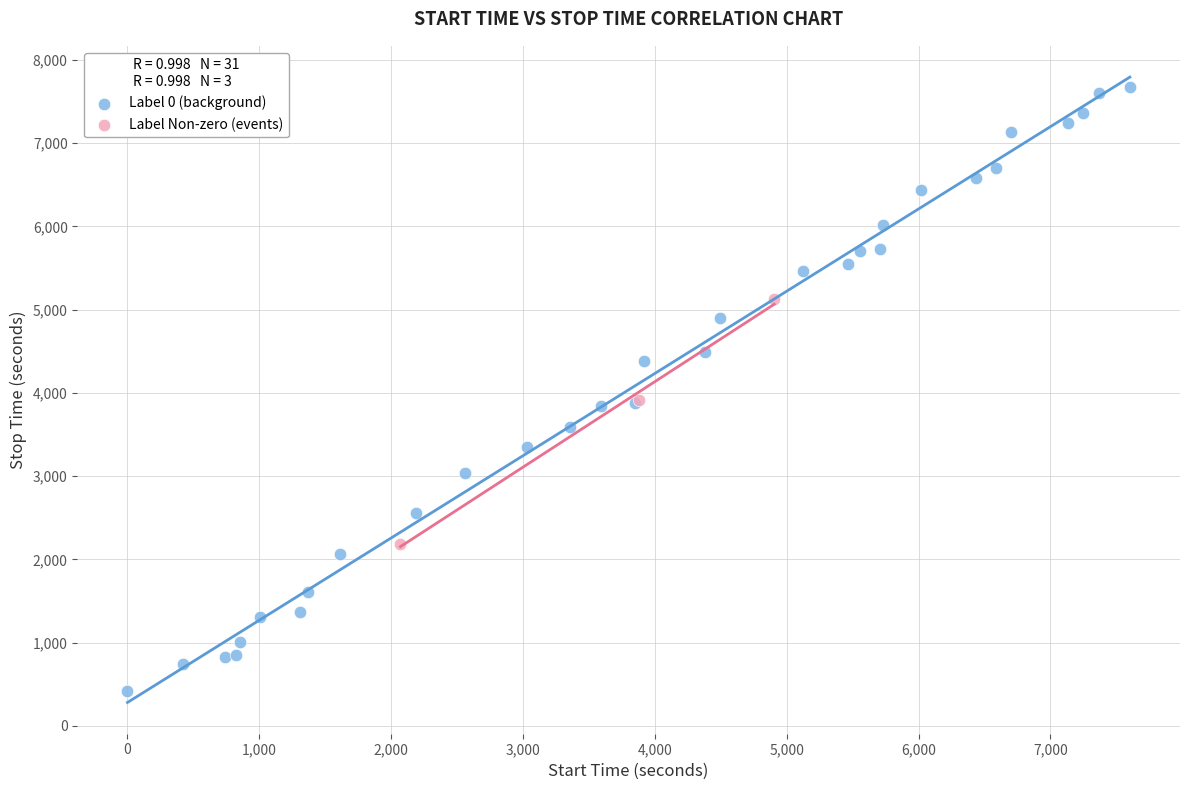

Which series reaches the minimum Y coordinate?

Label 0 (background)